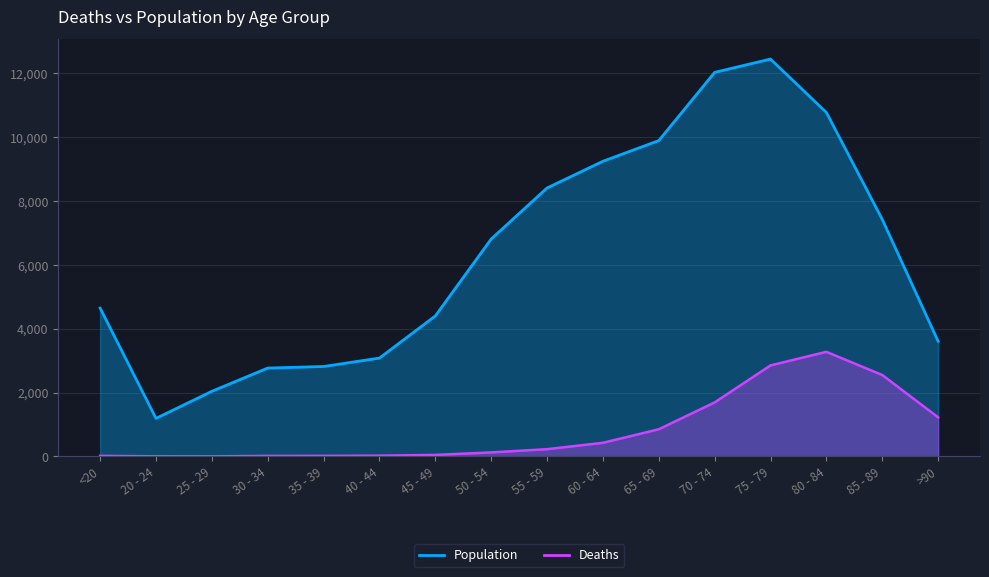

True or false: Population and Deaths intersect in this chart.

False